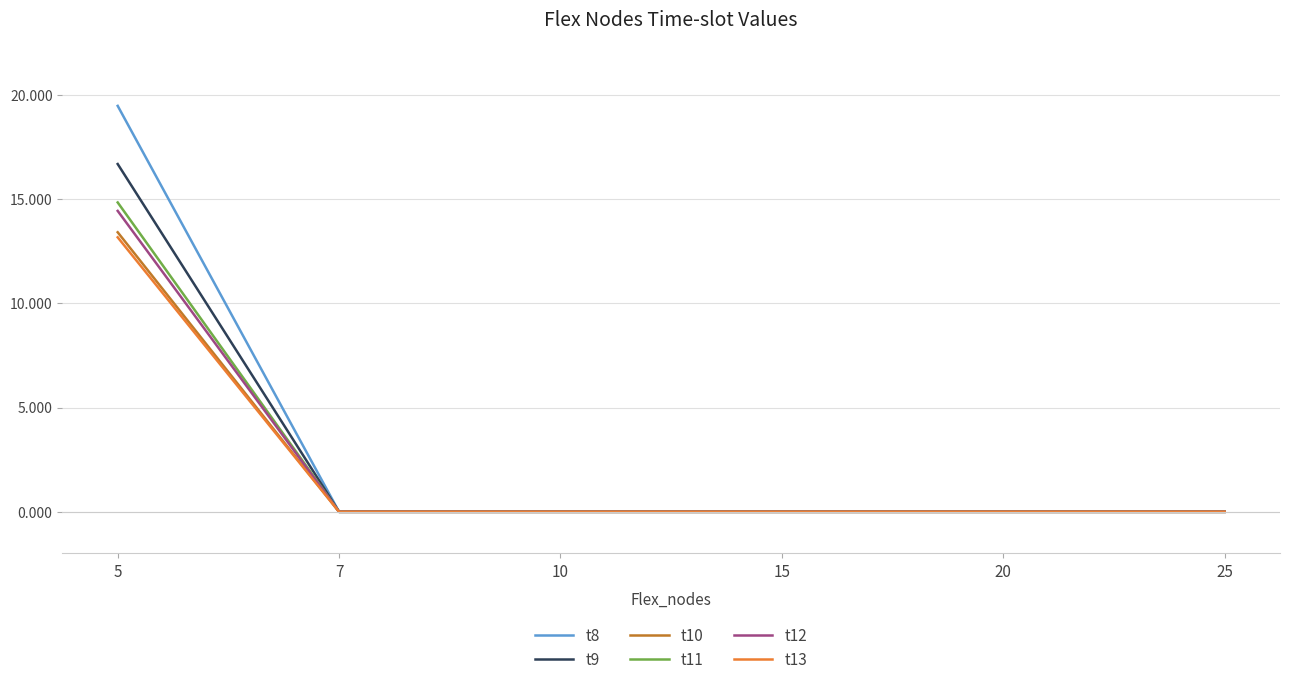

Is this an area chart (filled region under the line)?

No